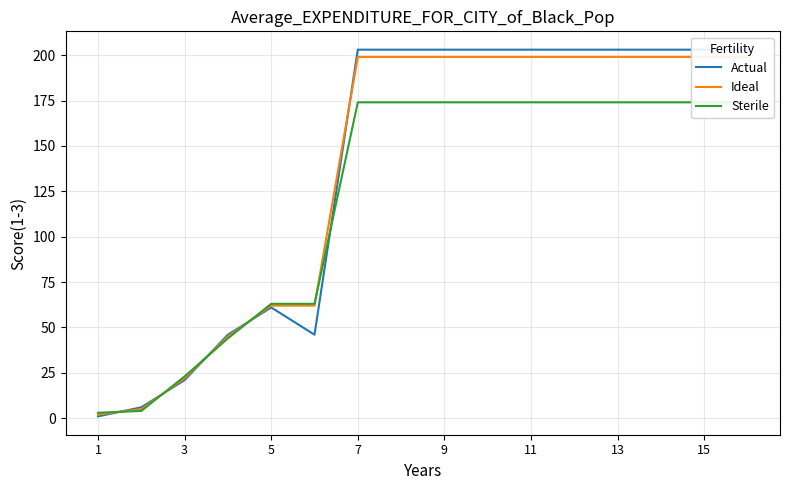

How many times do Sterile and Ideal cross each other?

5